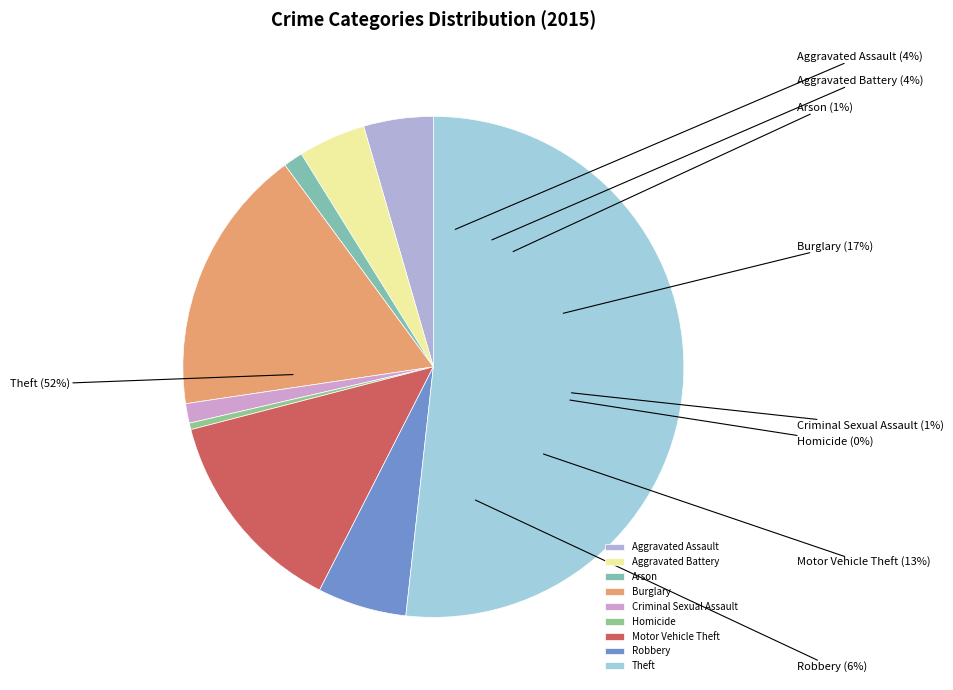

Combined, do Arson and Motor Vehicle Theft account for over 50%?

No